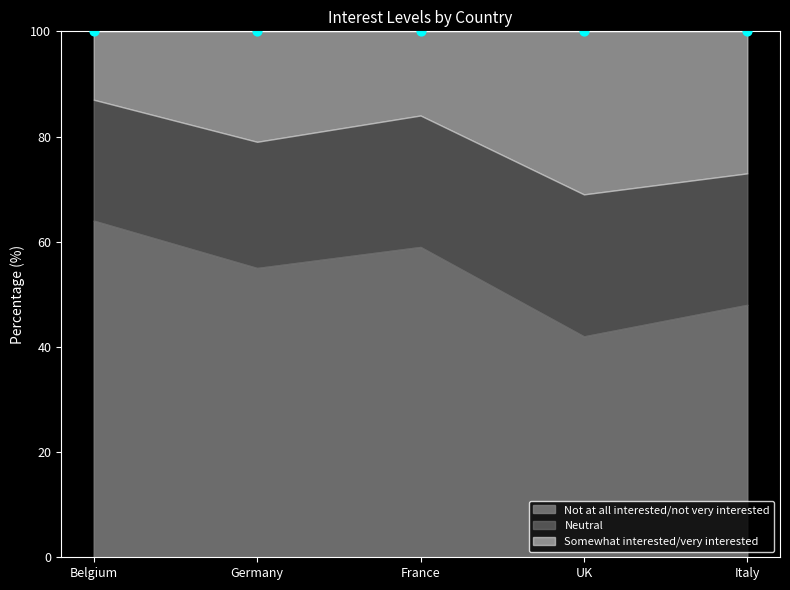

Which series has the widest spread of Y values?

Not at all interested/not very interested